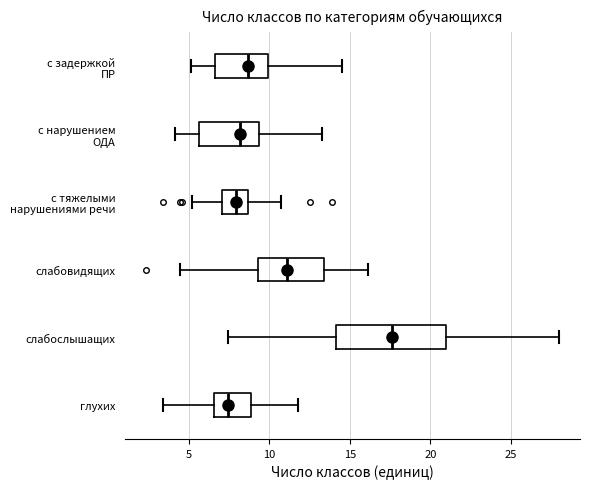

Comparing the boxes themselves (not the whiskers), which one is the widest?

слабослышащих